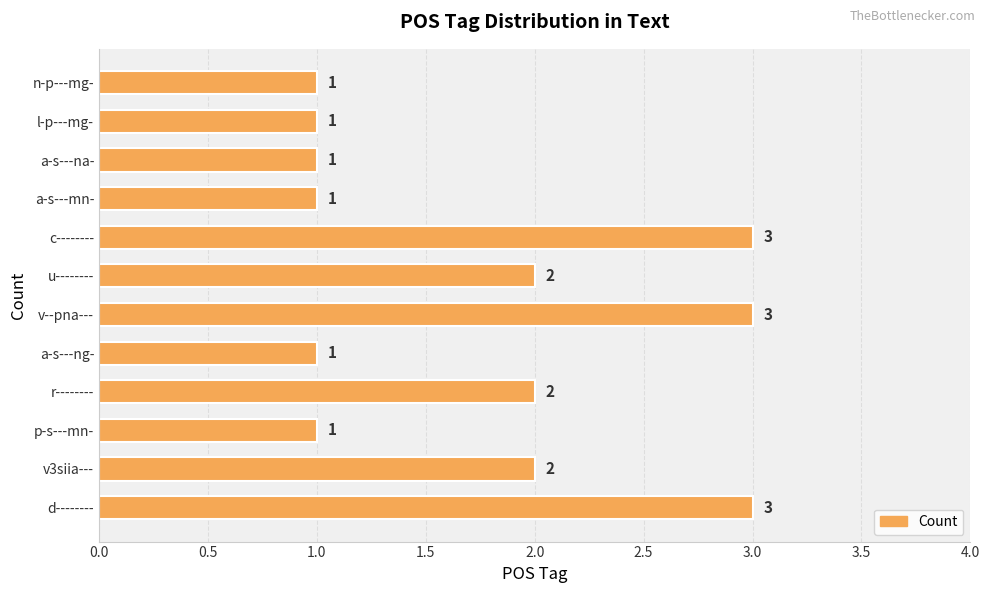

Are the bars horizontal?

Yes